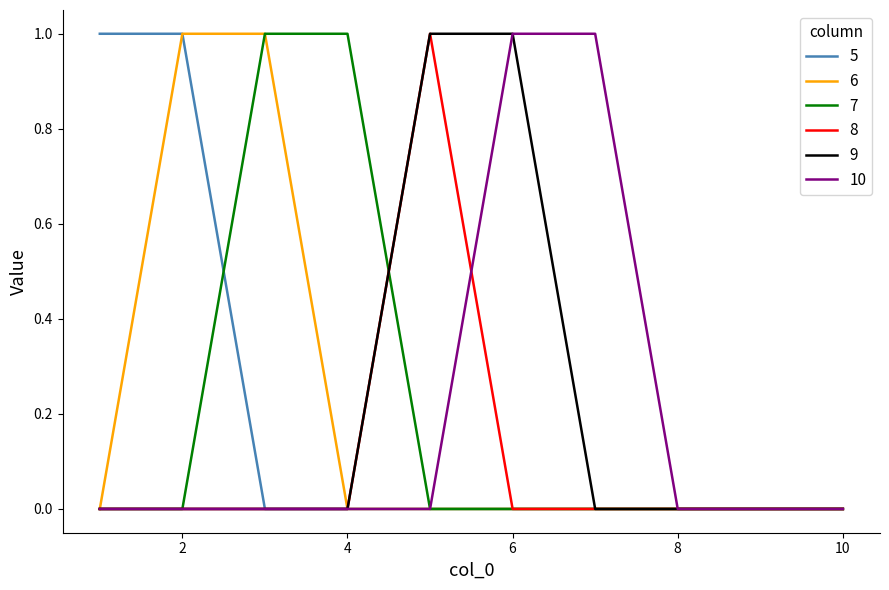

What are all the series names shown in the legend?

5, 6, 7, 8, 9, 10